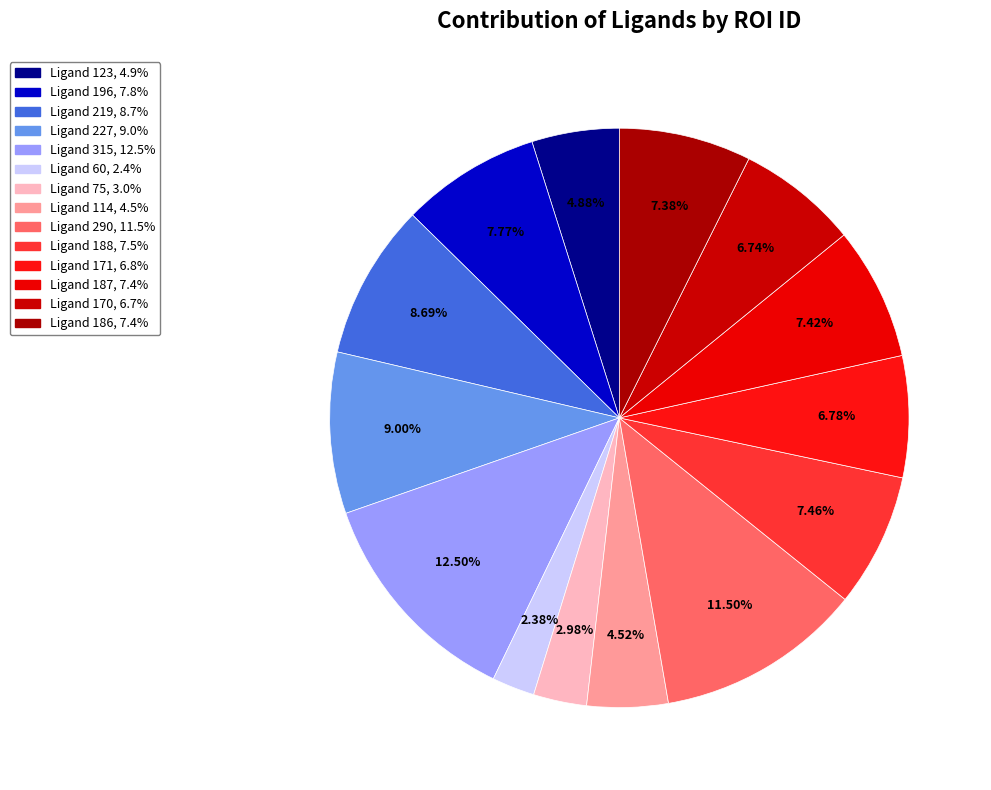

How many segments does this pie chart have?

14